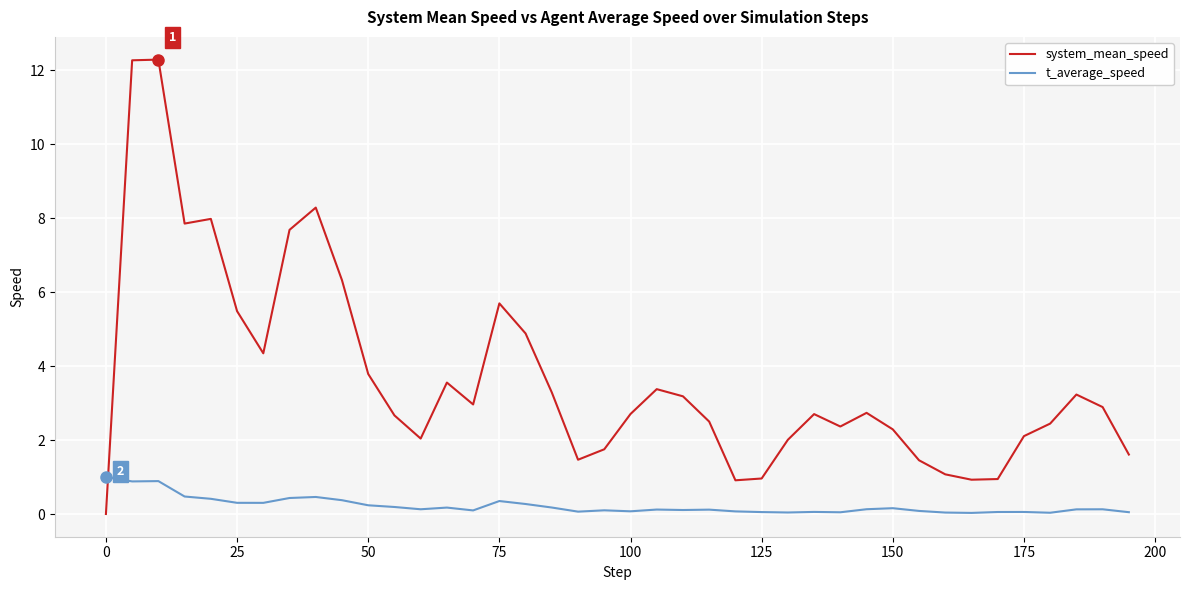

Which series has the largest total across all categories?

system_mean_speed